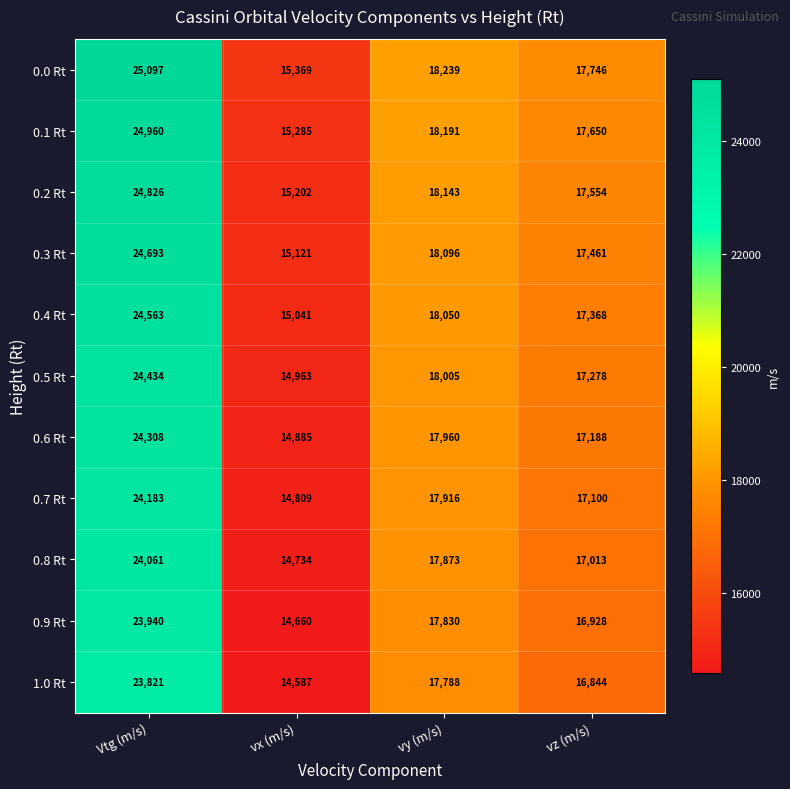

At how many categories does at least one series exceed 17015?

3